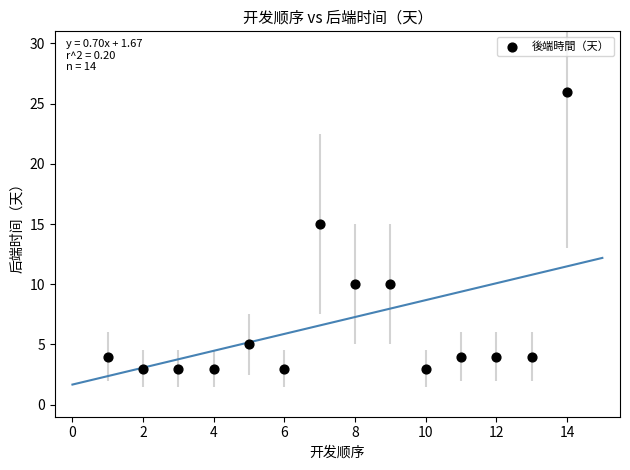

What Y value in the scatter plot is closest to 14?

15